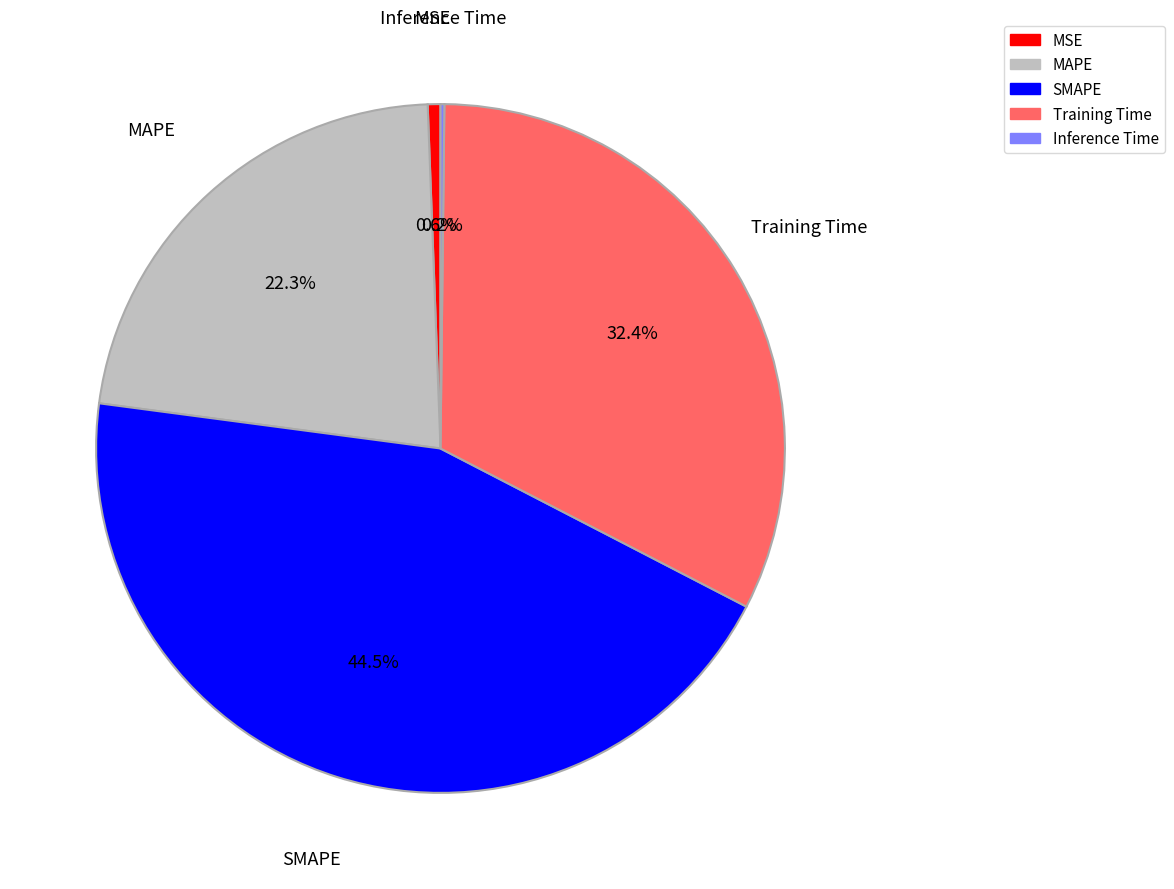

What is the ratio of the value at MAPE to the value at Training Time?

0.7